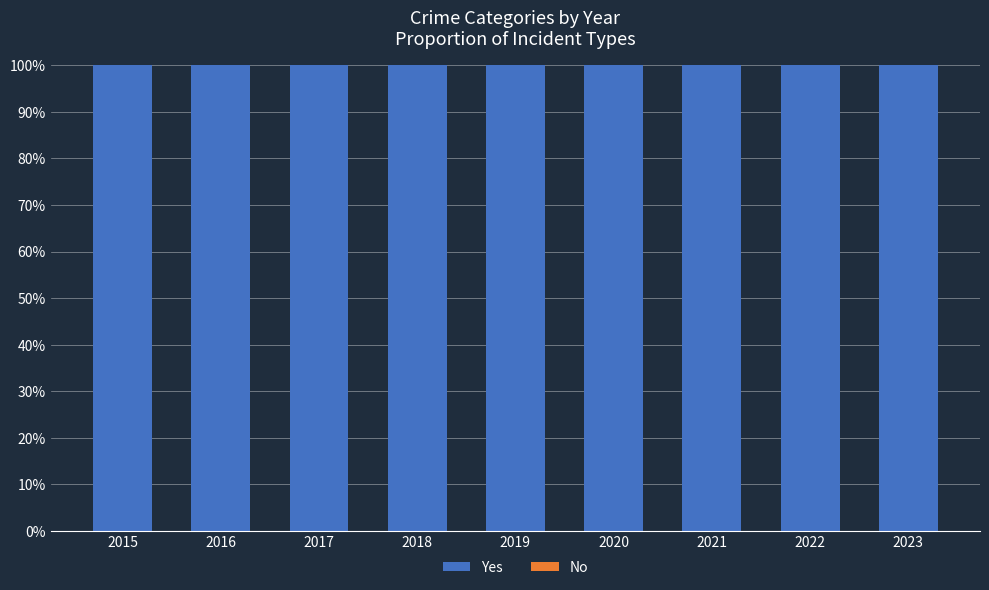

What are all the series names shown in the legend?

Yes, No